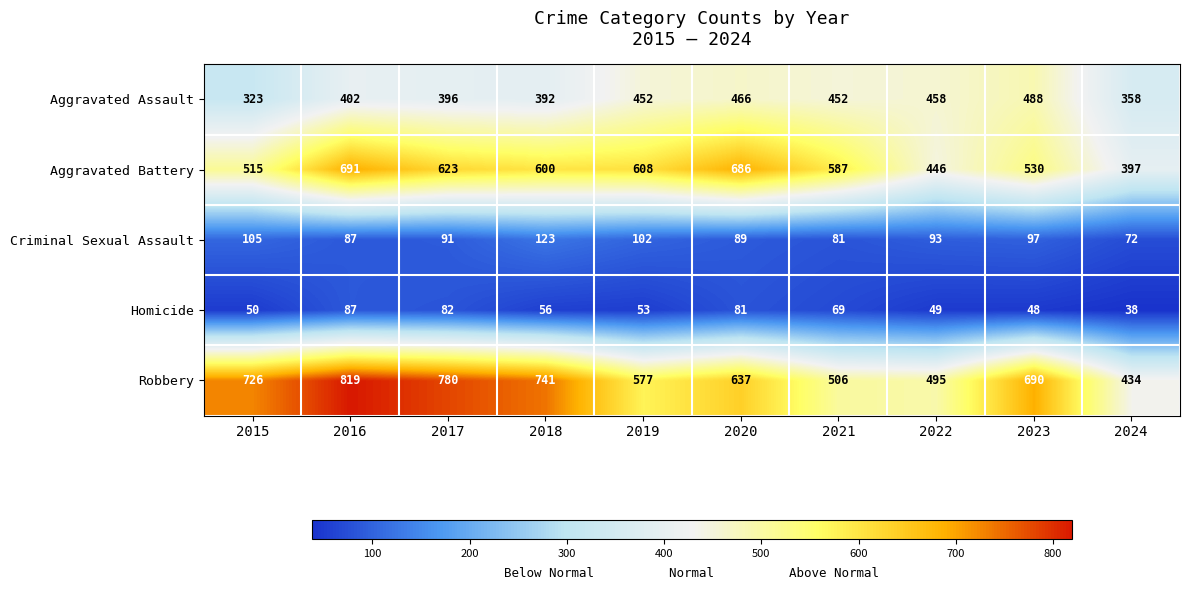

At 2017, list the series in order from largest to smallest.

Robbery, Aggravated Battery, Aggravated Assault, Criminal Sexual Assault, Homicide